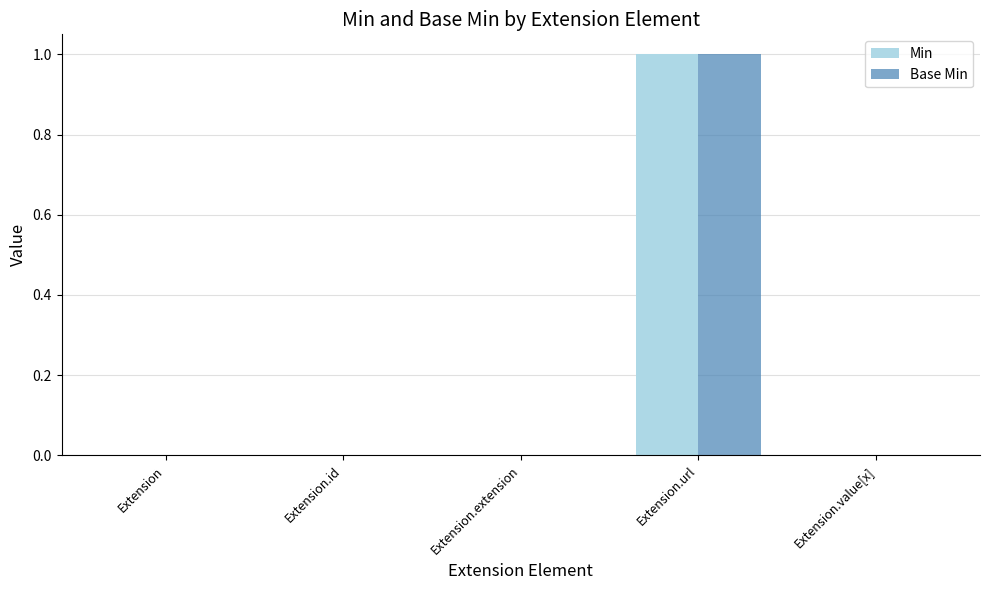

At which label does Min reach its peak?

Extension.url